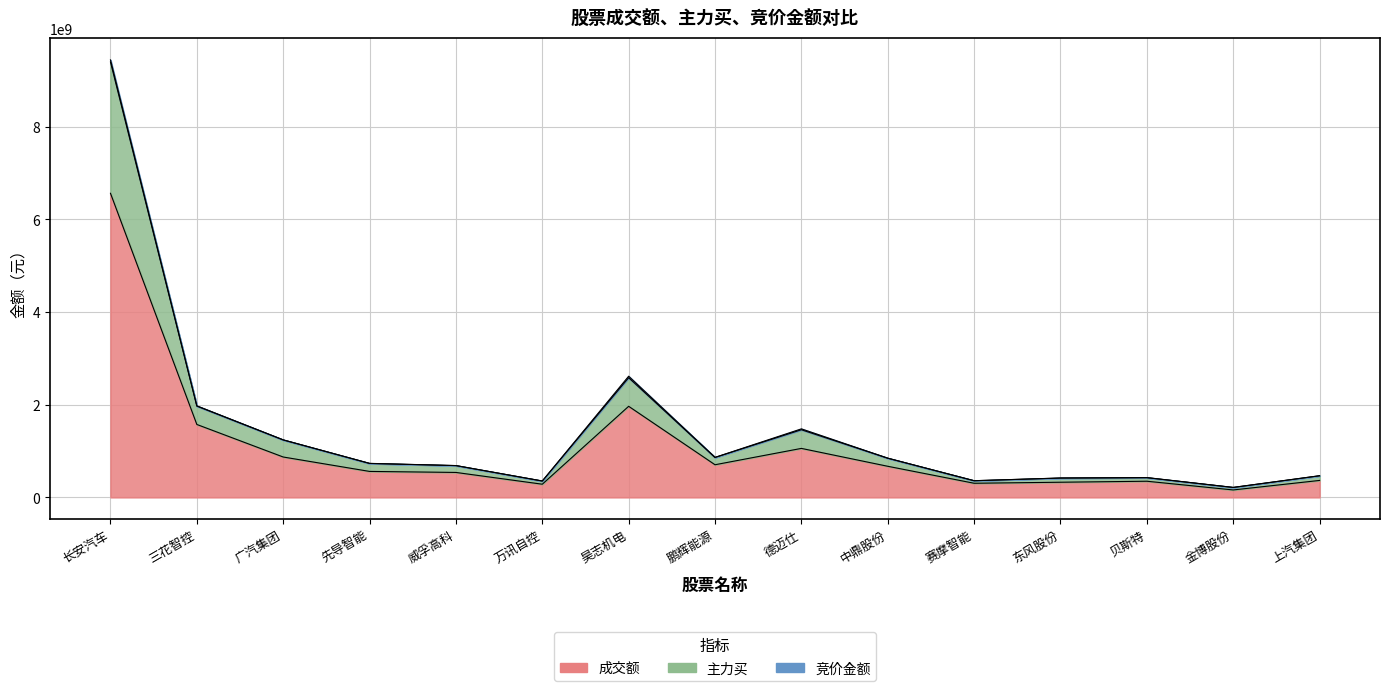

What is the highest value of the 成交额 series?

6561053413